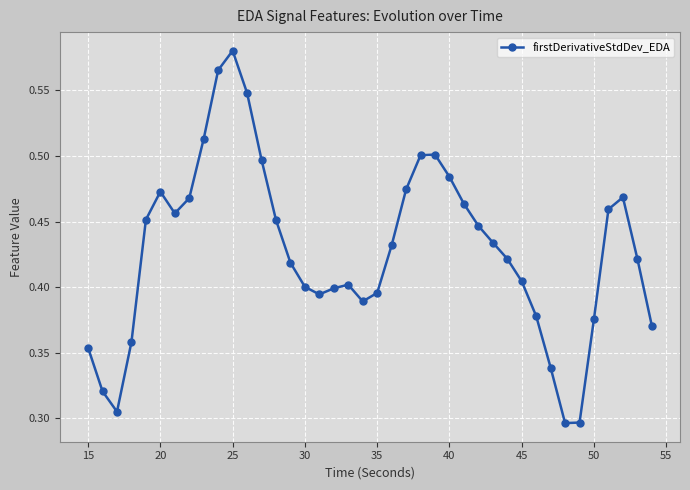

What is the sum of all values?

17.1